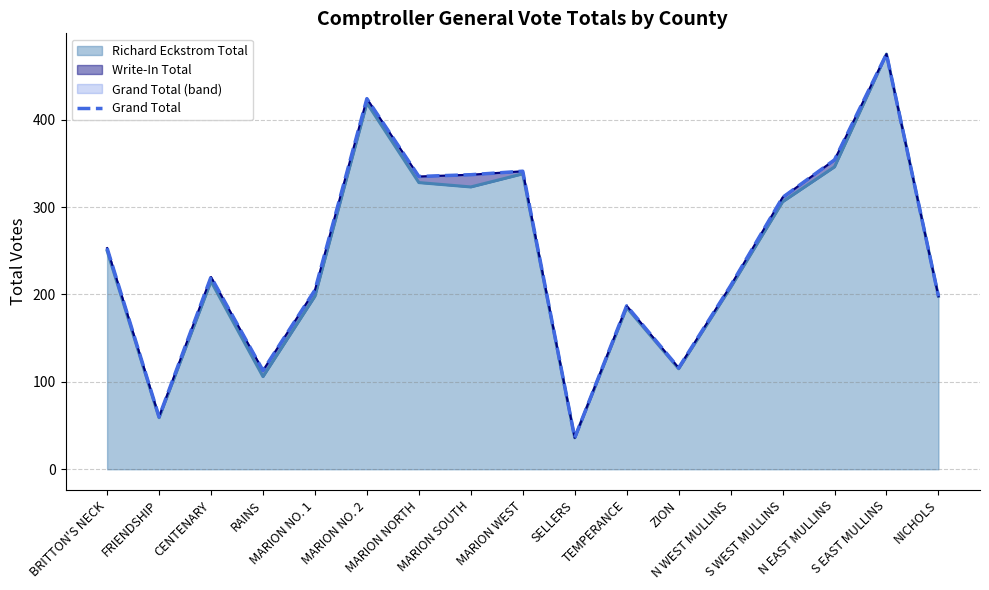

How many interior local peaks (higher than both neighbors) does the data have?

5